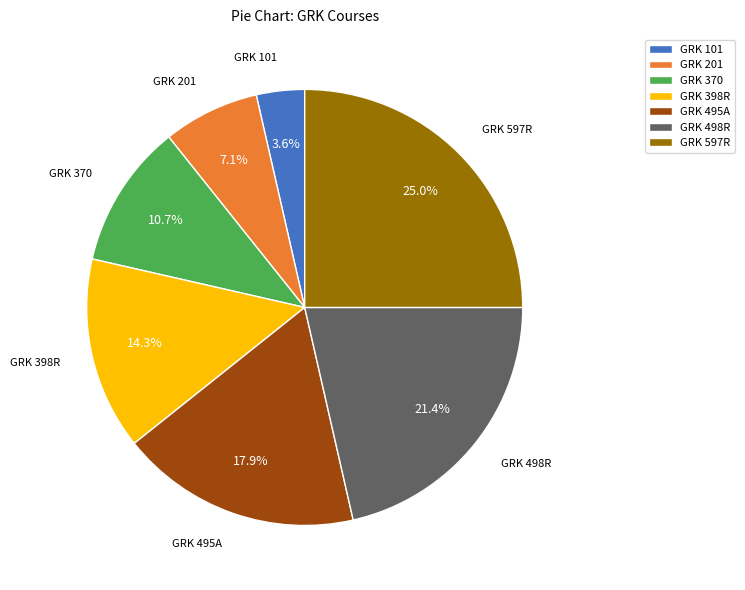

Is it true that GRK 498R is 21% of the pie?

True